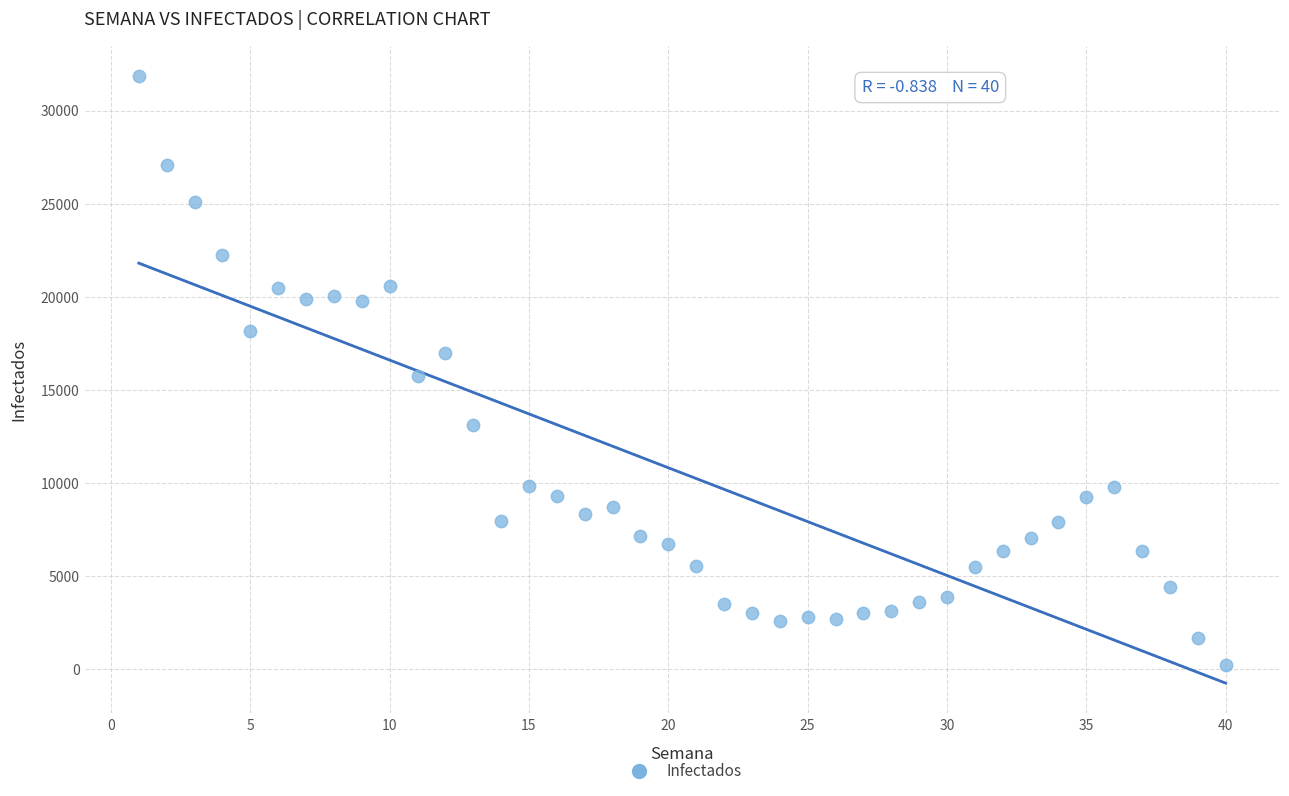

What is the range of Y values (max minus min)?

31625